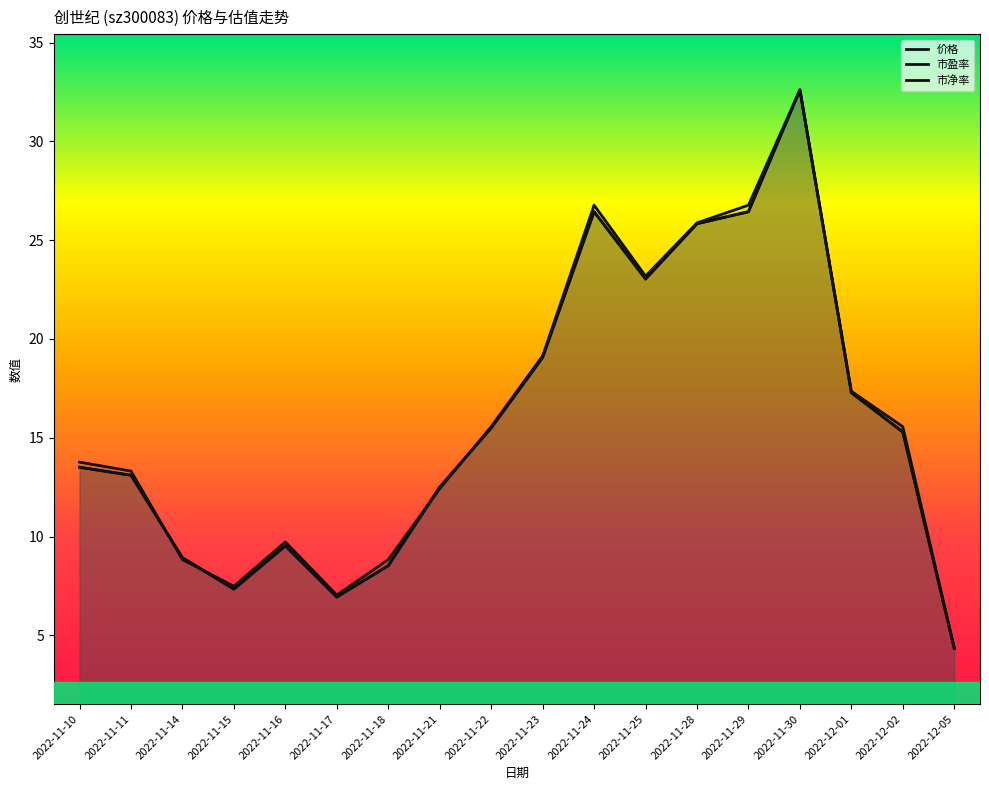

List the series in order of their peak value, lowest first.

价格, 市盈率, 市净率